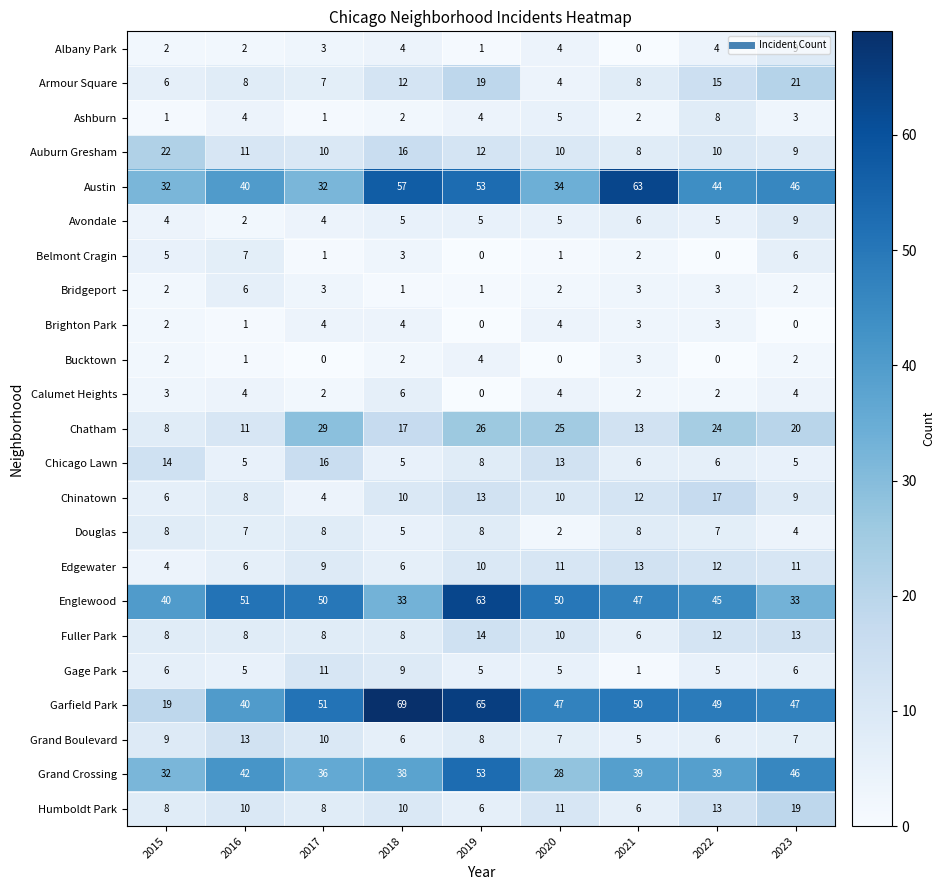

What is the total value across all series at 2017?

307